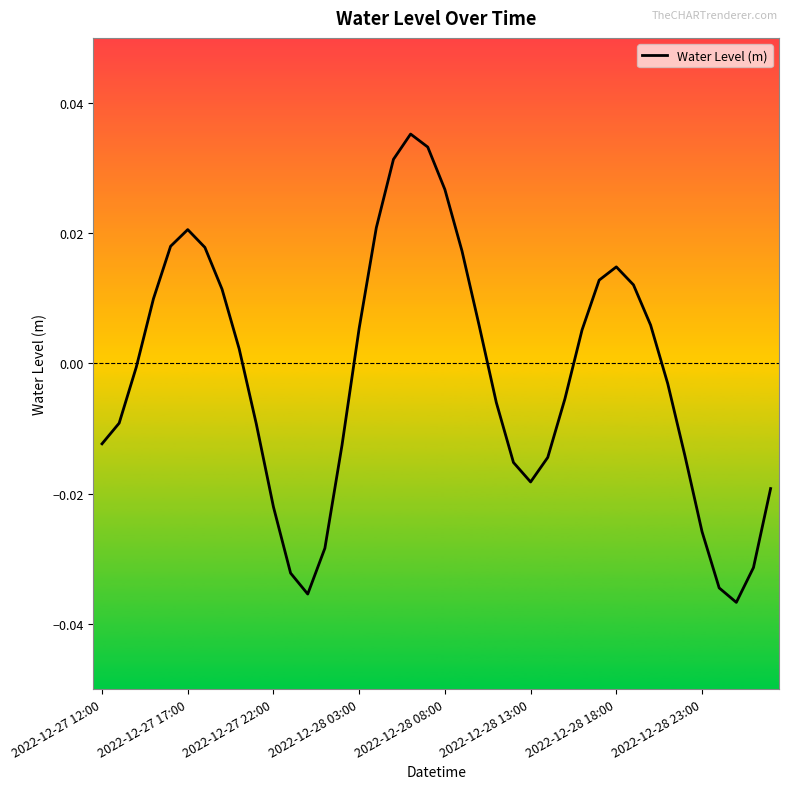

How many distinct data groups are displayed?

1